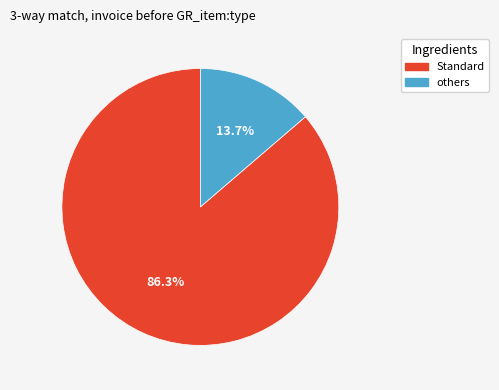

Is there any slice that represents more than half of the pie?

Yes